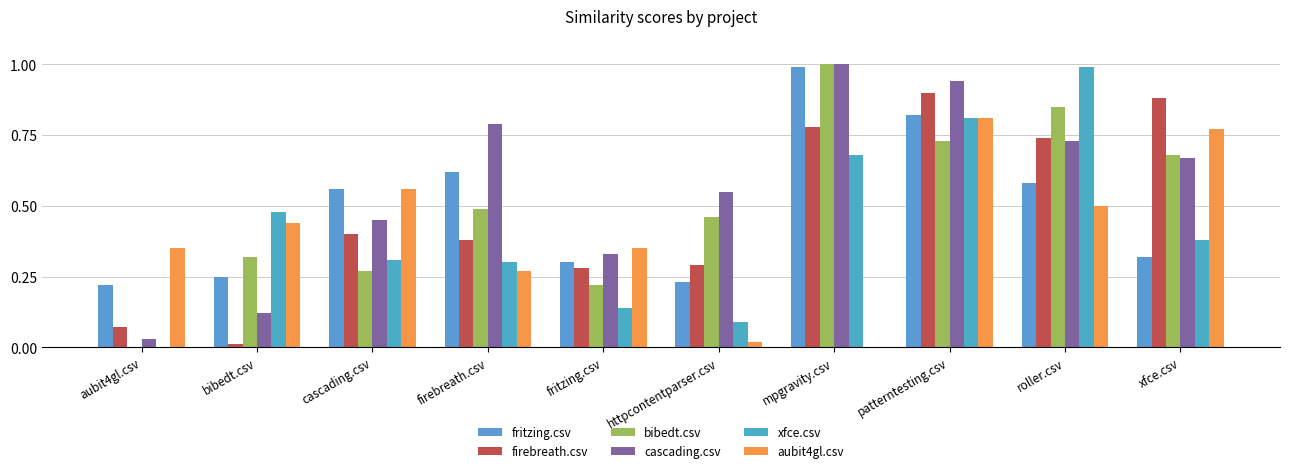

What position from the right is fritzing.csv?

6